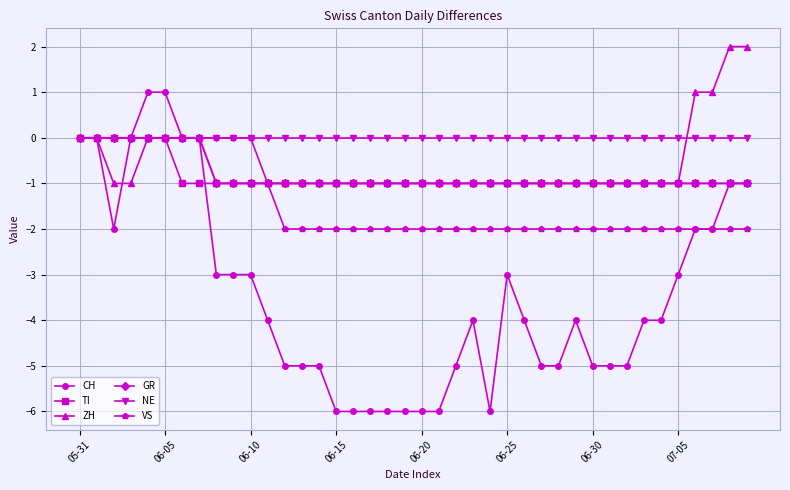

What is the average value of the TI series?

-1